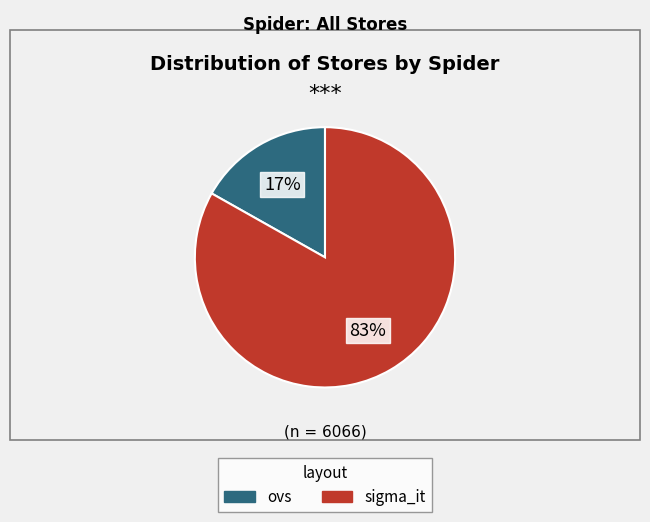

To the nearest percent, what is the combined percentage of sigma_it and ovs?

100%